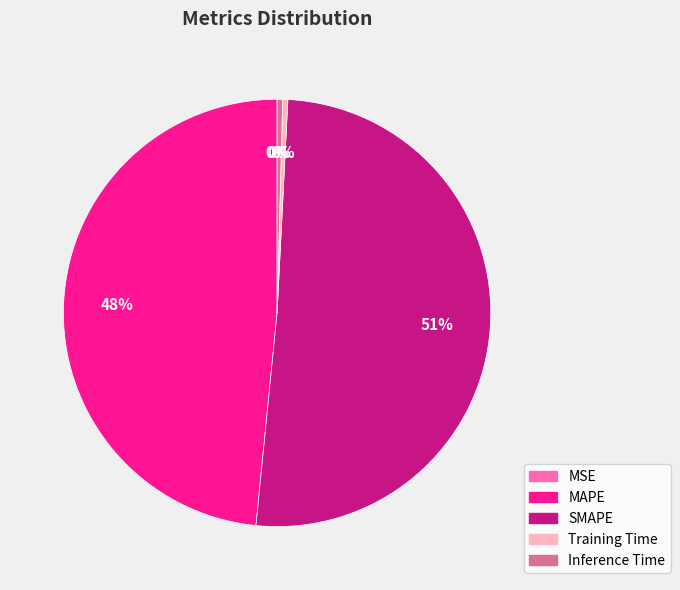

What is the majority slice?

SMAPE